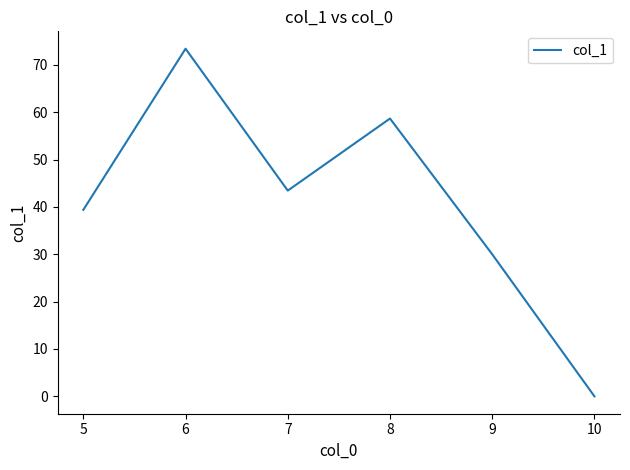

Which label corresponds to the smallest value in the chart?

10